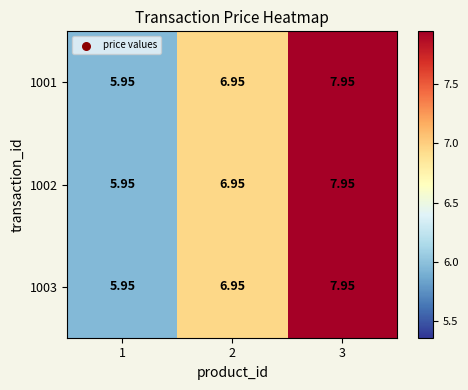

Is the value of 1003 at 1 greater than the value of 1001 at 3?

No